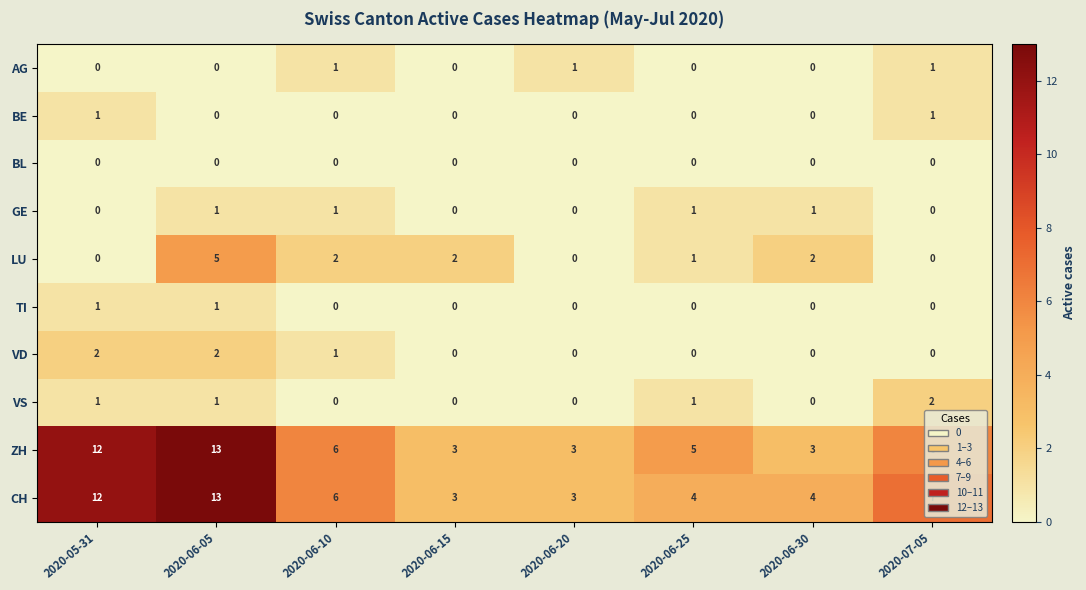

Which series has the largest total across all categories?

CH